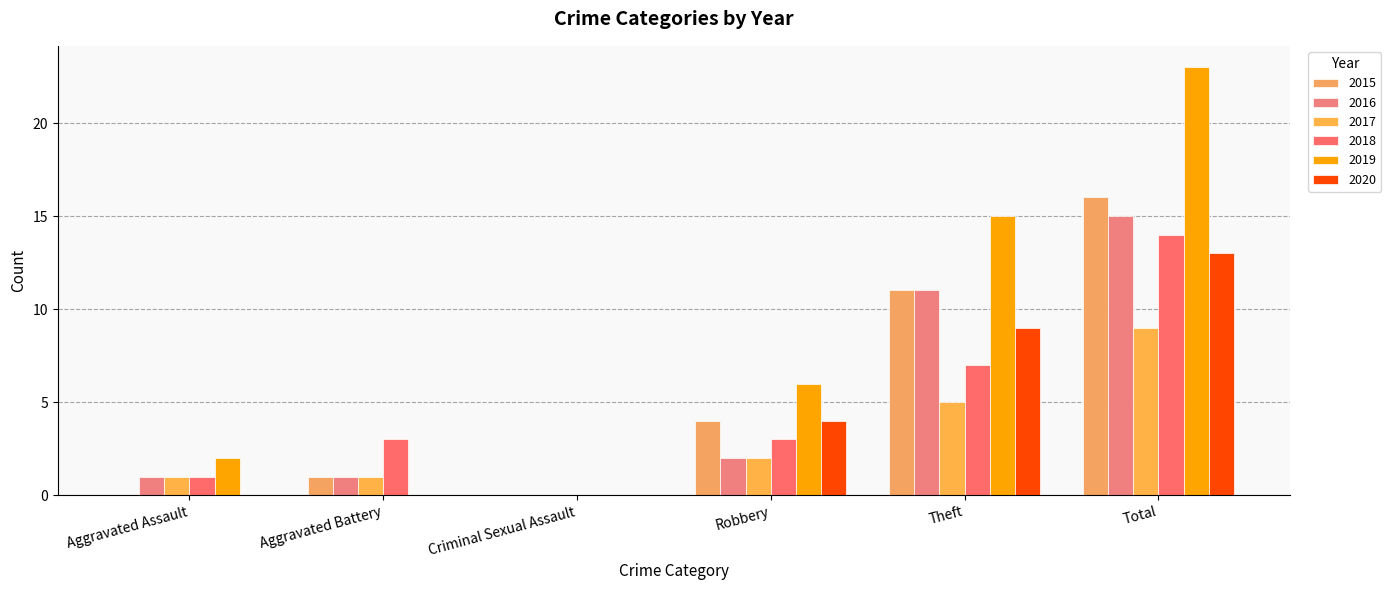

Where is 2019 nearest to the value 11?

Theft